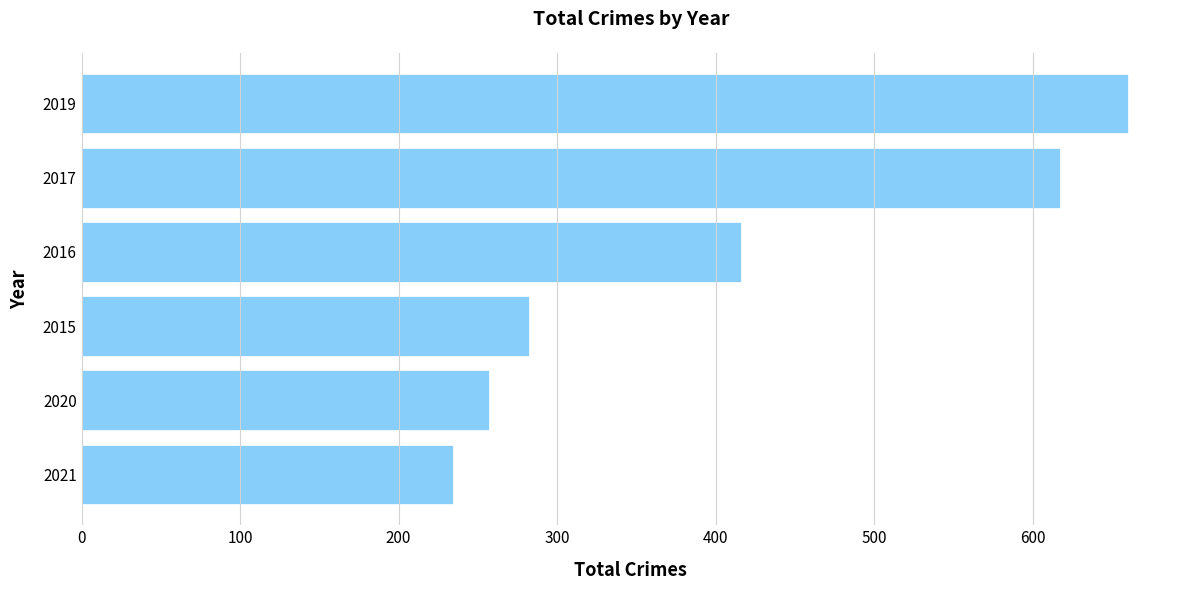

Which label corresponds to the largest value in the chart?

2019